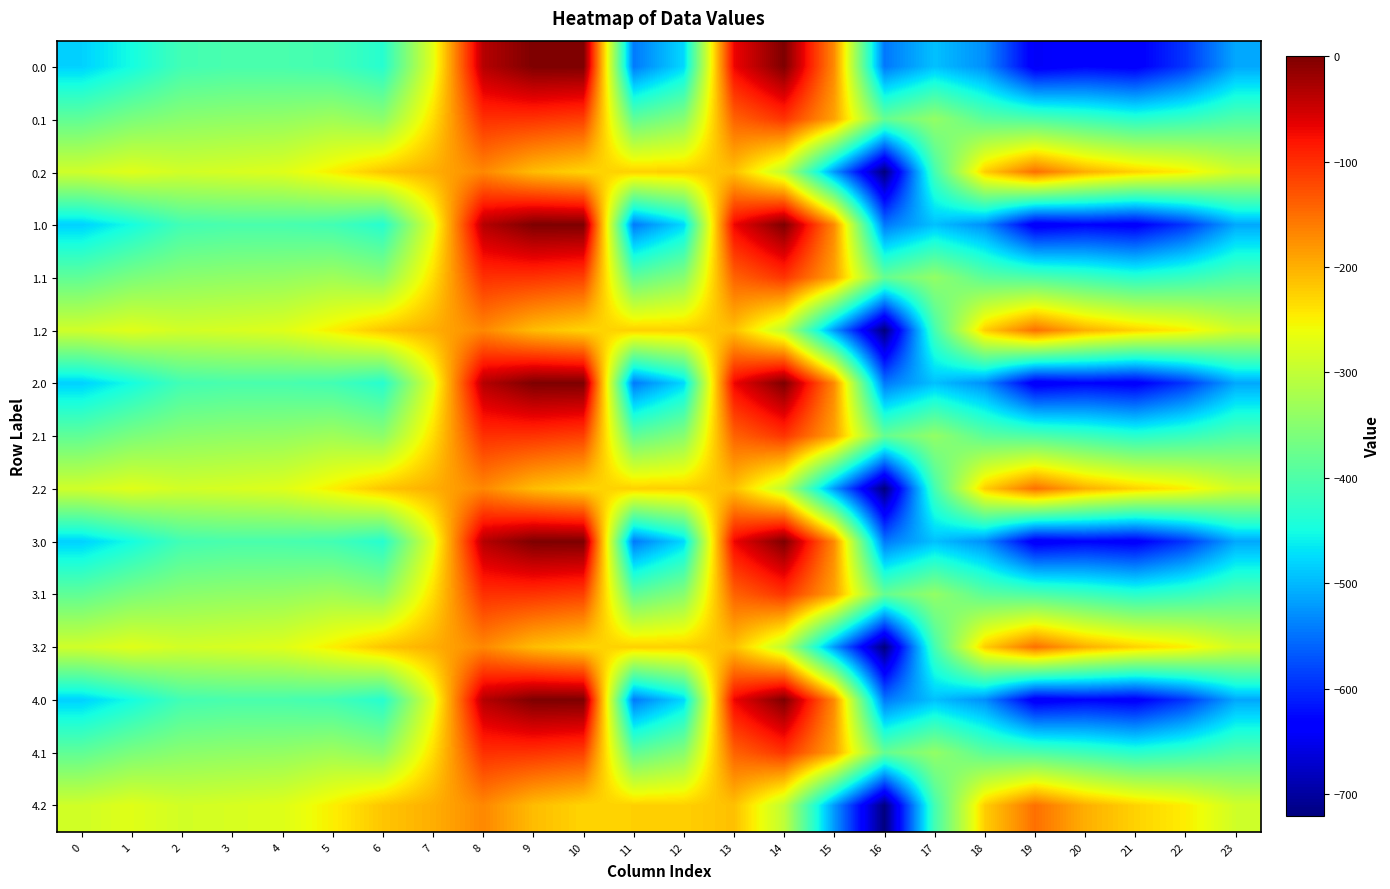

Rank the series at 11 from highest to lowest value.

0.2, 1.2, 2.2, 3.2, 4.2, 0.1, 1.1, 2.1, 3.1, 4.1, 0.0, 1.0, 2.0, 3.0, 4.0